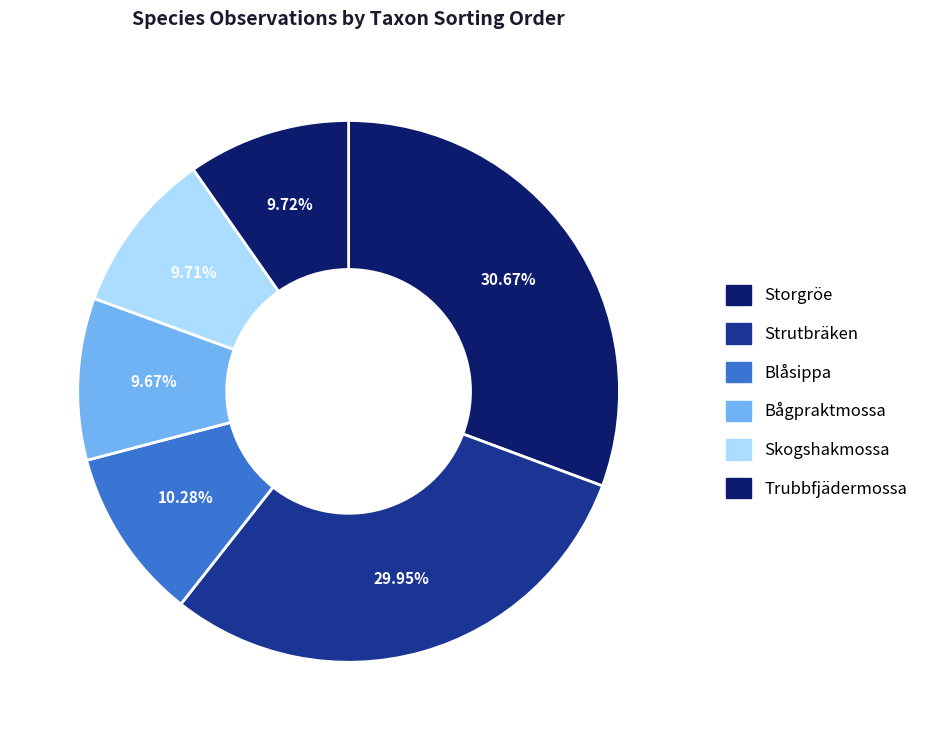

Which slice is the smallest?

Bågpraktmossa (632526)